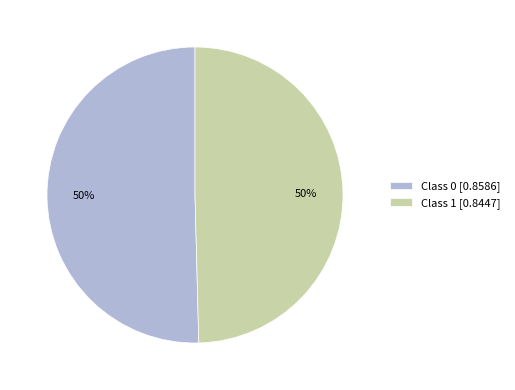

Is it true that Class 0 [0.8586] is 50% of the pie?

True